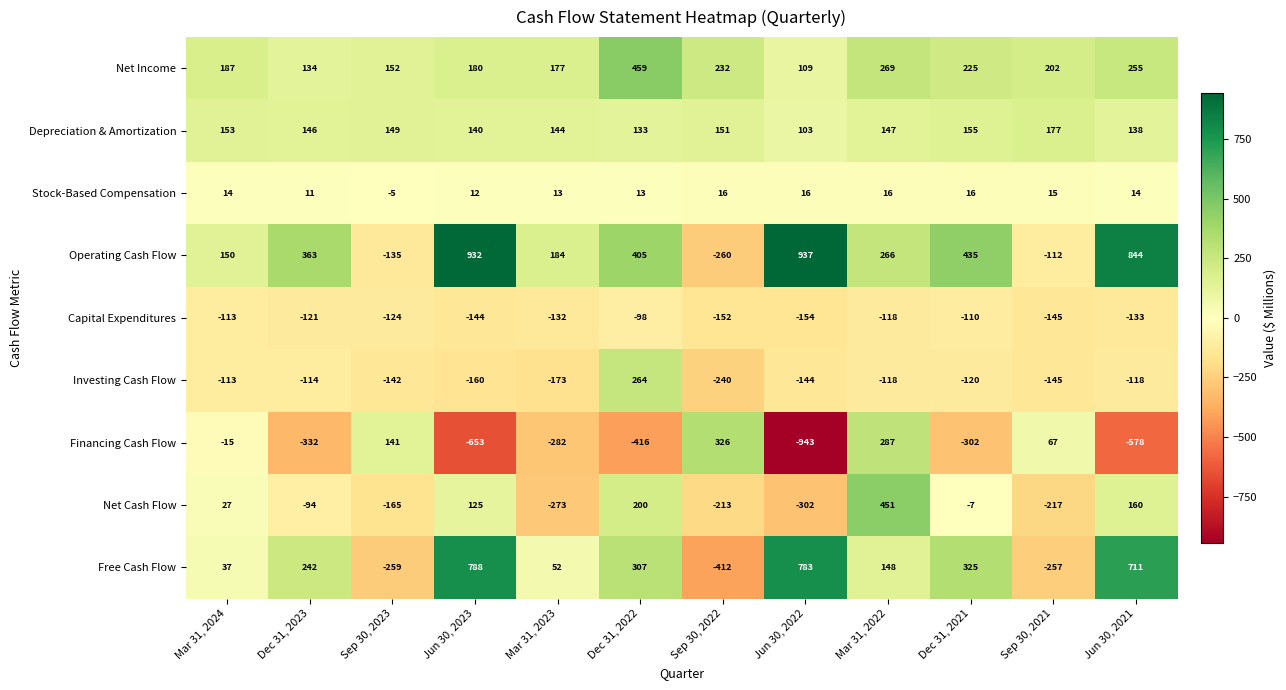

List the labels in order of Net Income value, largest first.

Dec 31, 2022, Mar 31, 2022, Jun 30, 2021, Sep 30, 2022, Dec 31, 2021, Sep 30, 2021, Mar 31, 2024, Jun 30, 2023, Mar 31, 2023, Sep 30, 2023, Dec 31, 2023, Jun 30, 2022